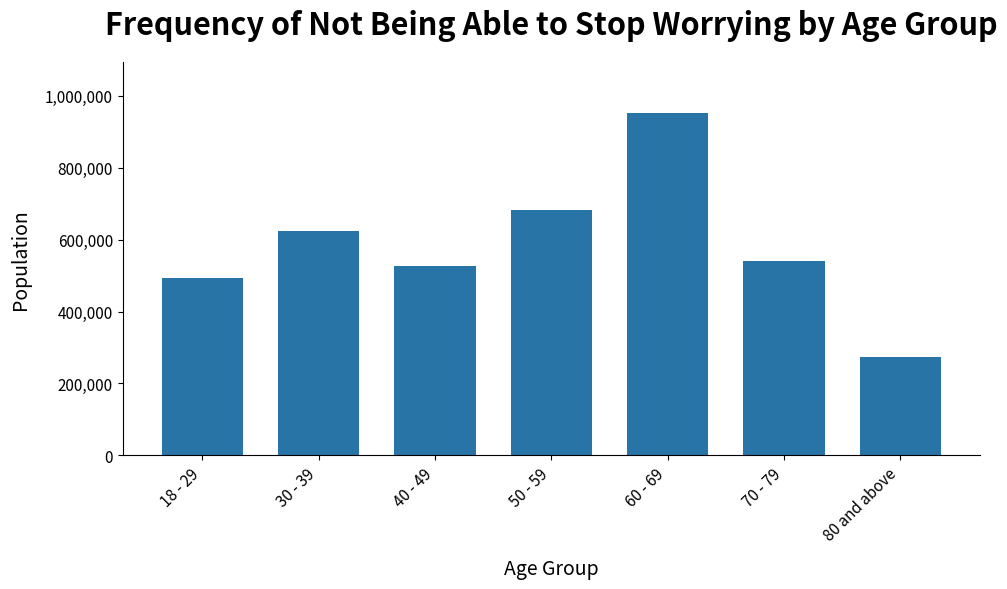

Reading left to right, transcribe all the data shown in this chart.

18 - 29=493030	30 - 39=624327	40 - 49=527720	50 - 59=681994	60 - 69=951997	70 - 79=540732	80 and above=273352